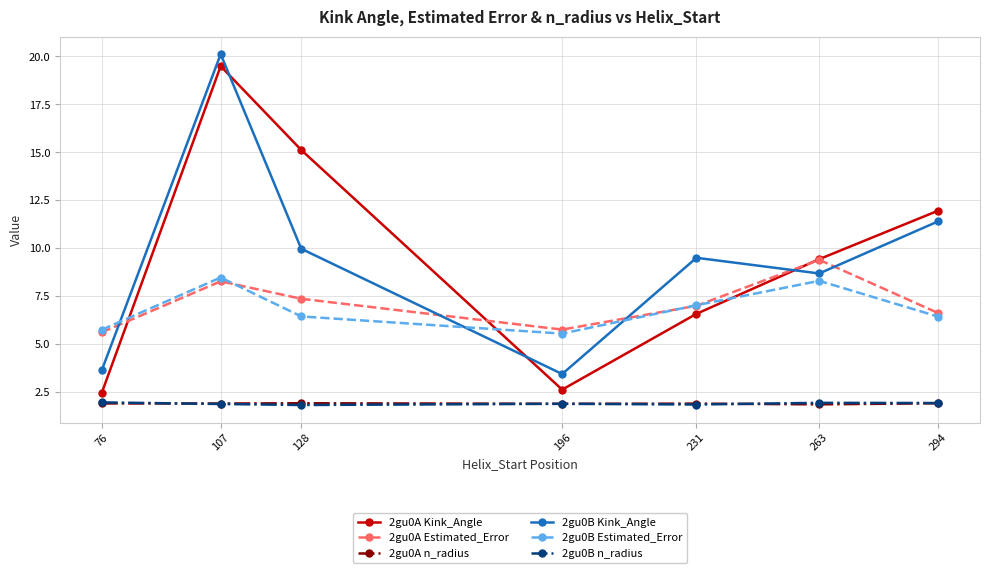

Count the number of categories in the chart.

7